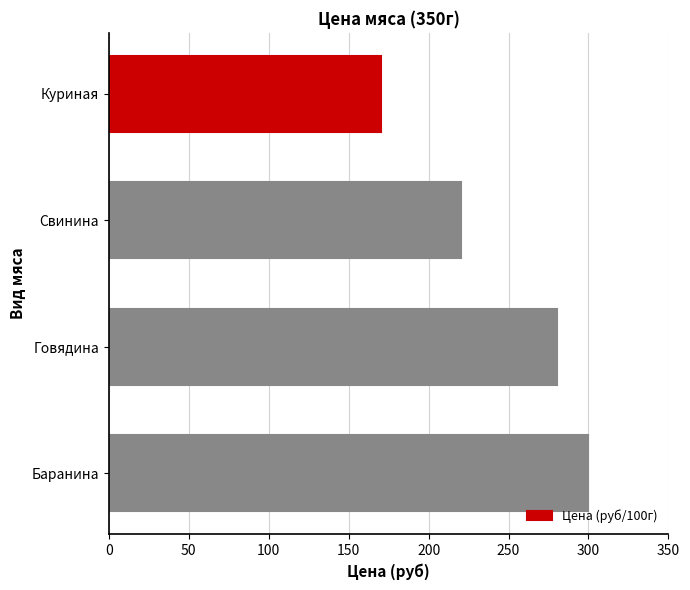

How many series are shown in this chart?

1